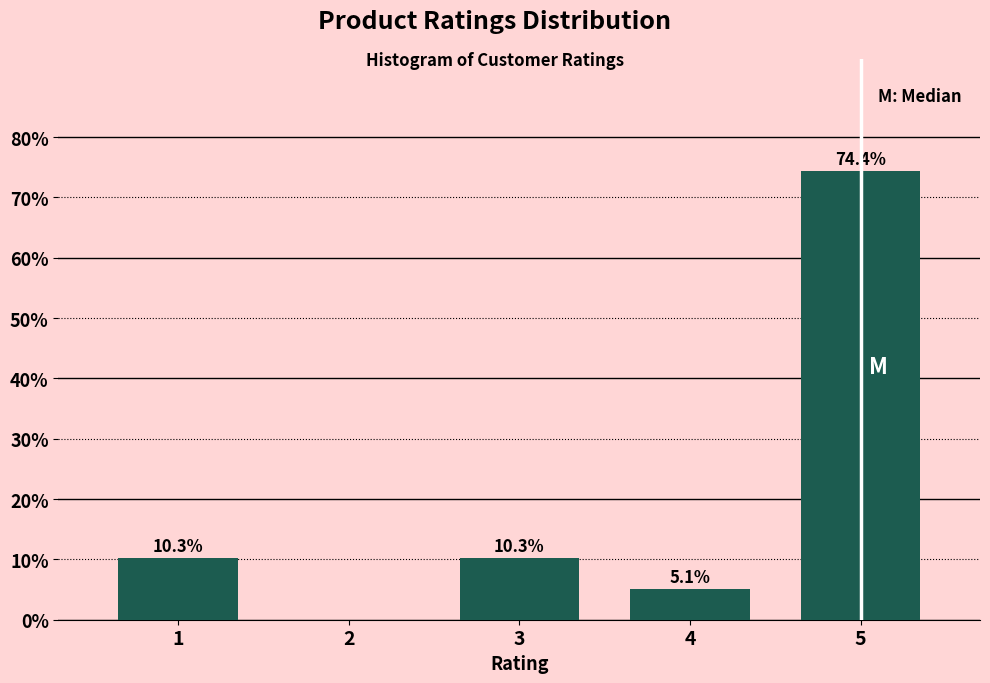

Reading right to left, transcribe all the data shown in this chart.

5=74.4	4=5.1	3=10.3	2=0.0	1=10.3